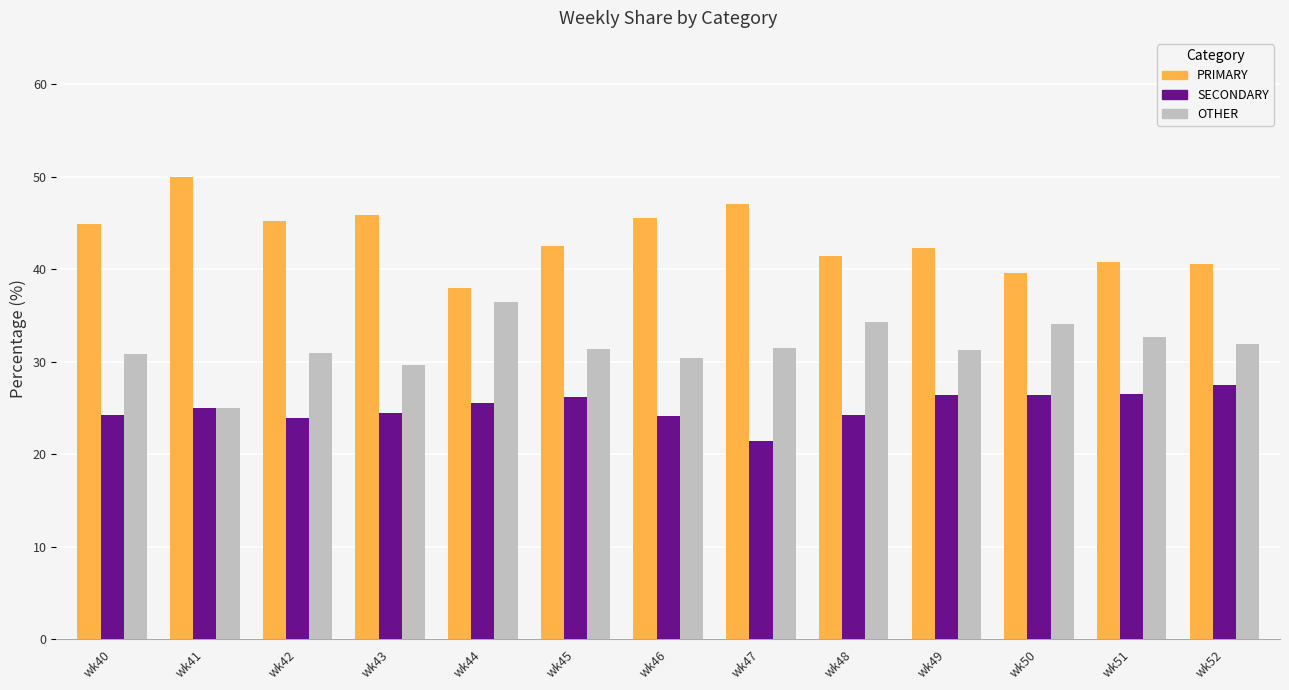

What is the difference between the second highest and second lowest values in the SECONDARY series?

2.7